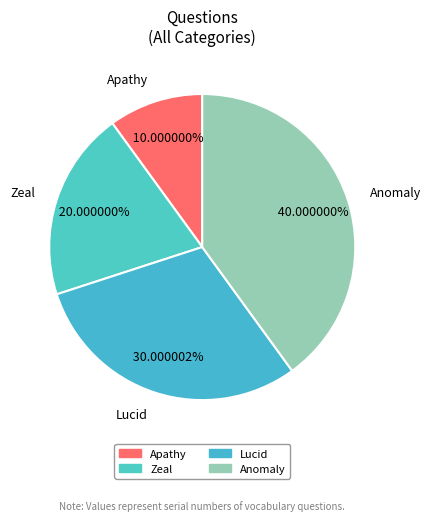

Does any single category account for the majority?

No